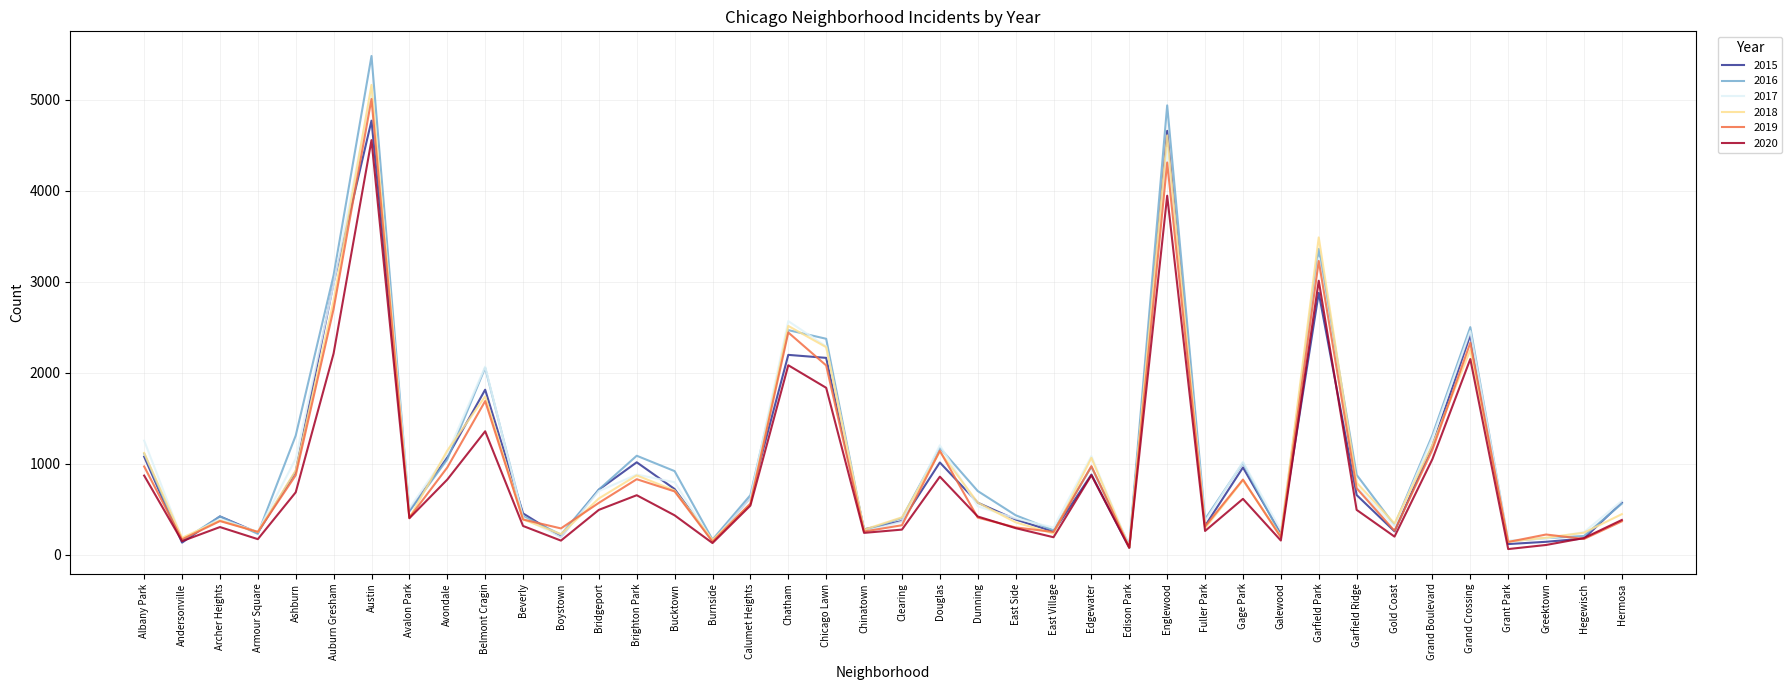

Does the chart have visible grid lines?

Yes